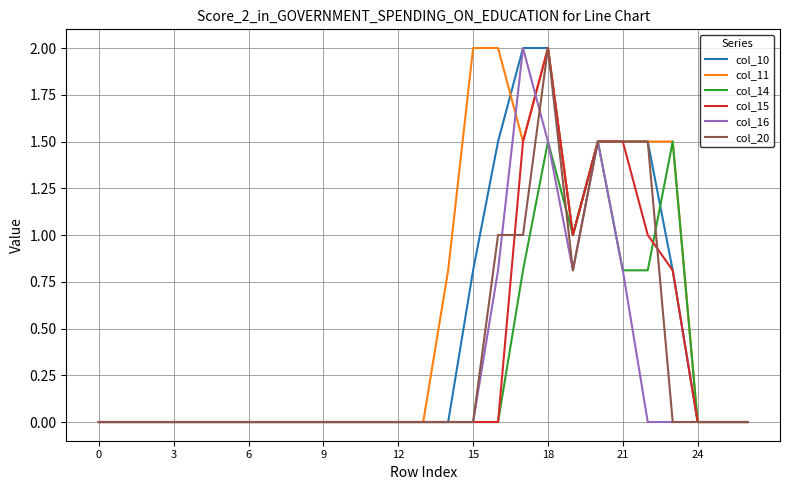

Which series has the largest total across all categories?

col_11